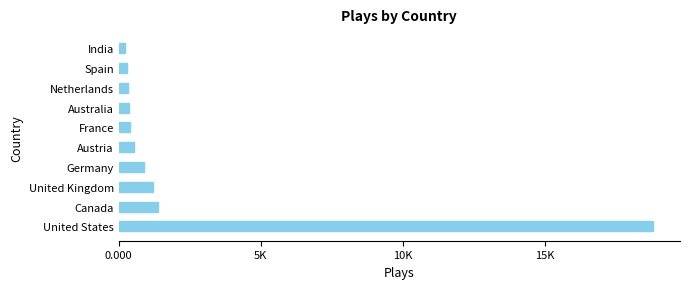

Does the chart contain any negative values?

No